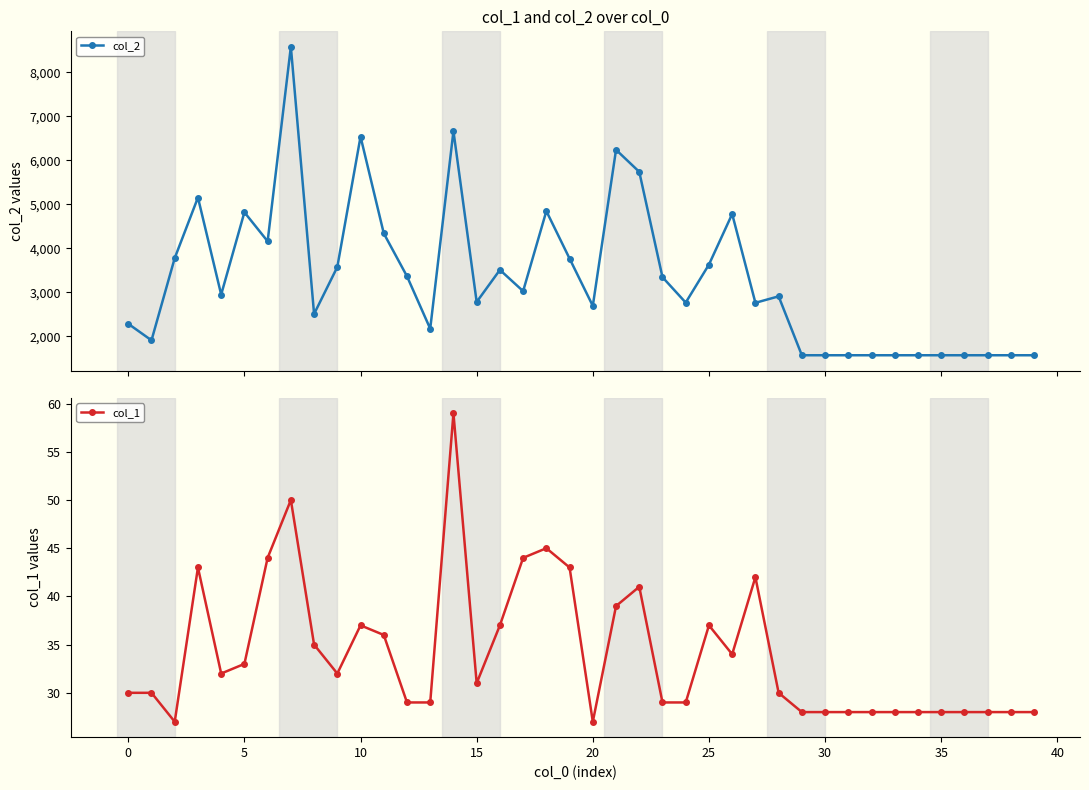

Is this an area chart (filled region under the line)?

No